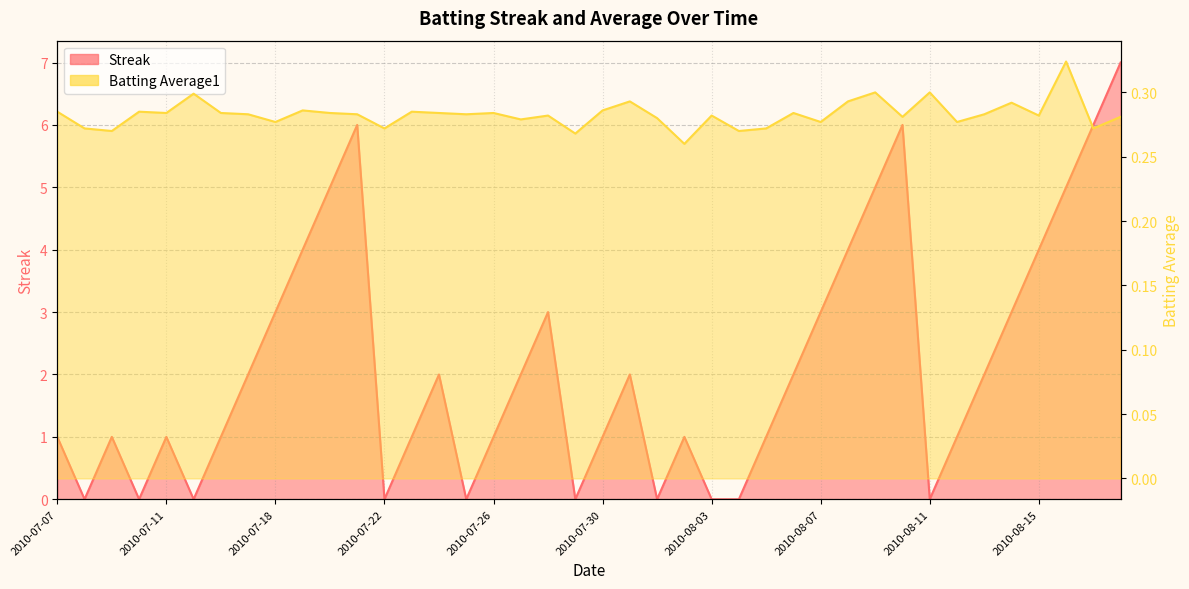

Where is Batting Average1 nearest to the value 0?

2010-08-02